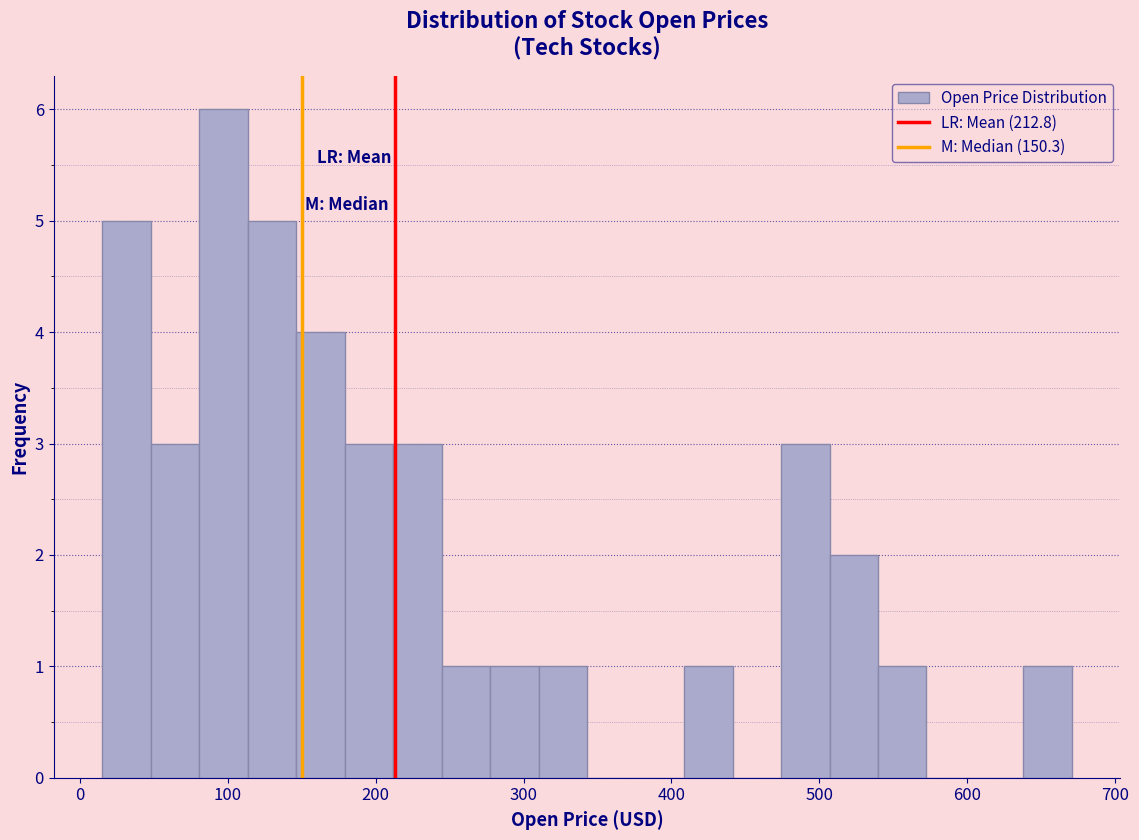

Around what value on the x-axis is the tallest bar? Give the approximate position of its centre, as read against the axis.

100